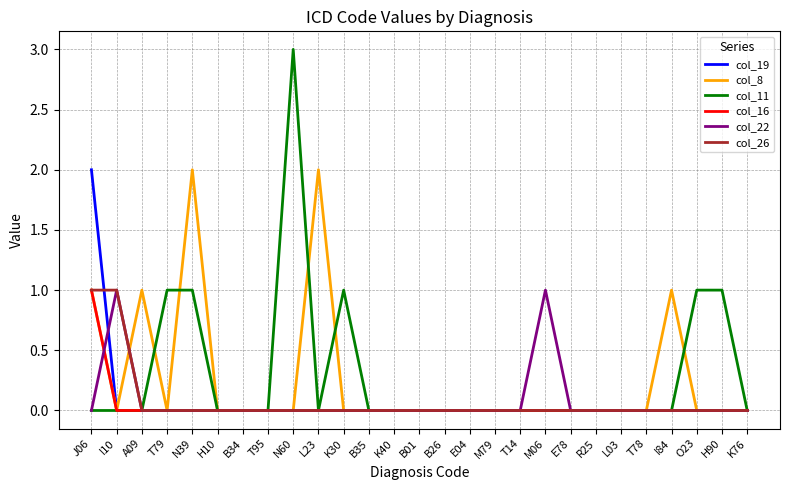

Count the number of data series in this chart.

6